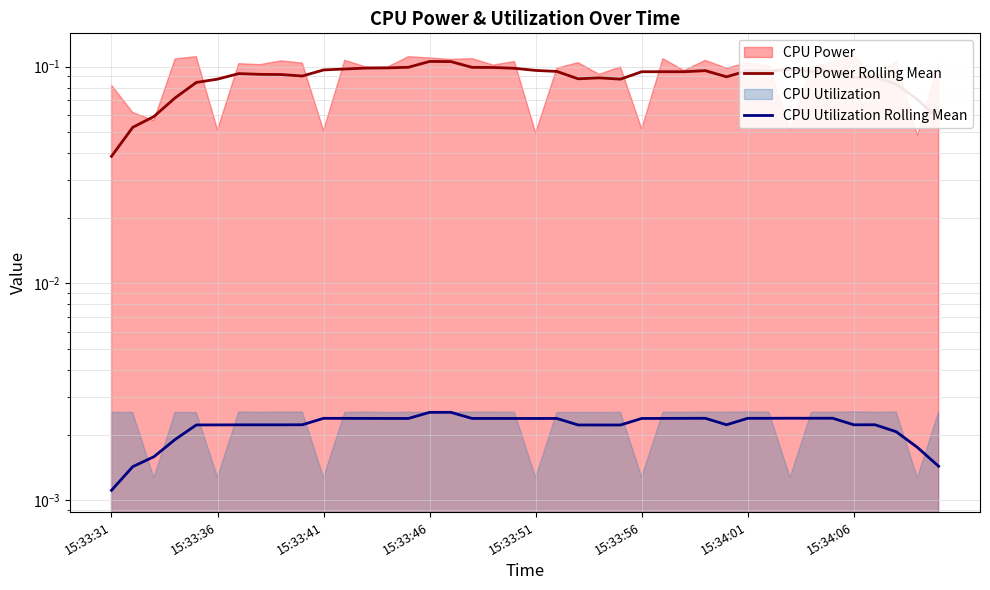

The CPU Power Rolling Mean series shows 0.1 at 15:33:41. True or false?

False